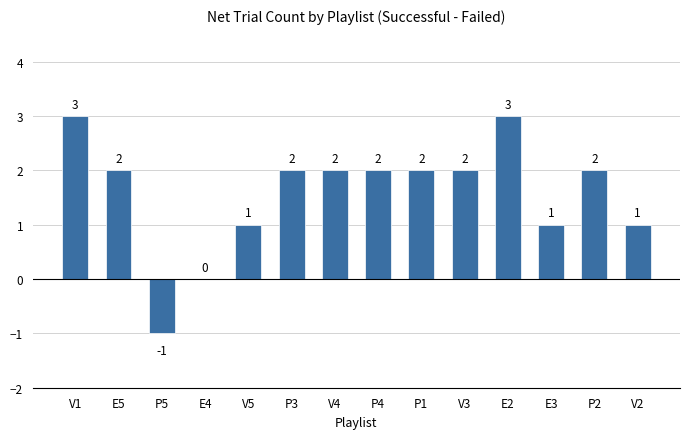

Where does the data first go above 2?

V1